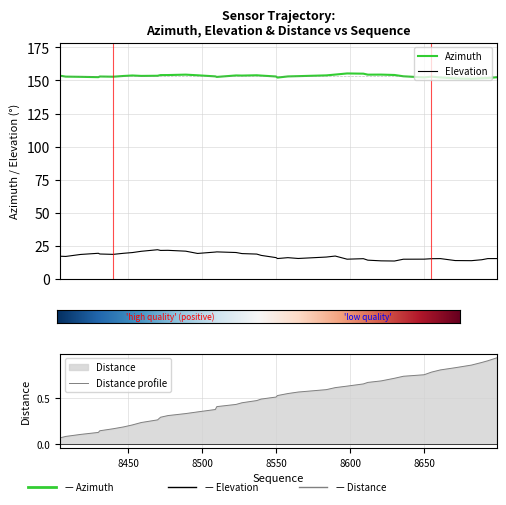

Is this an area chart (filled region under the line)?

No